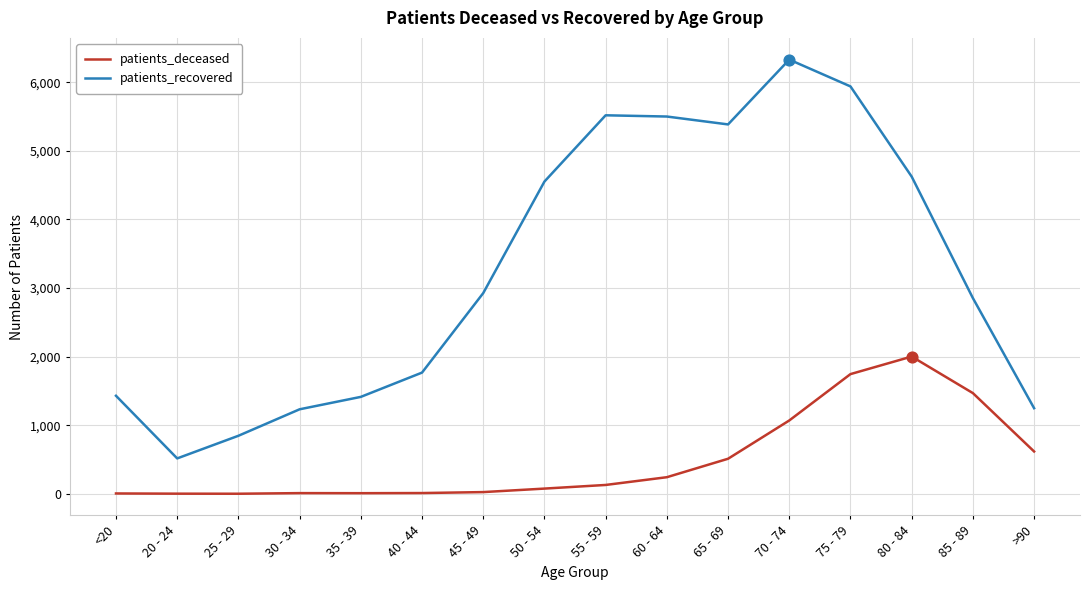

What is the total value across all series at 80 - 84?

6627